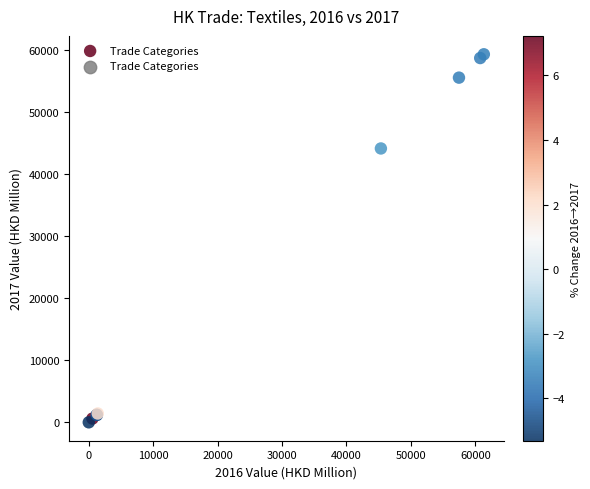

What Y value in the scatter plot is closest to 29648?

44123.3